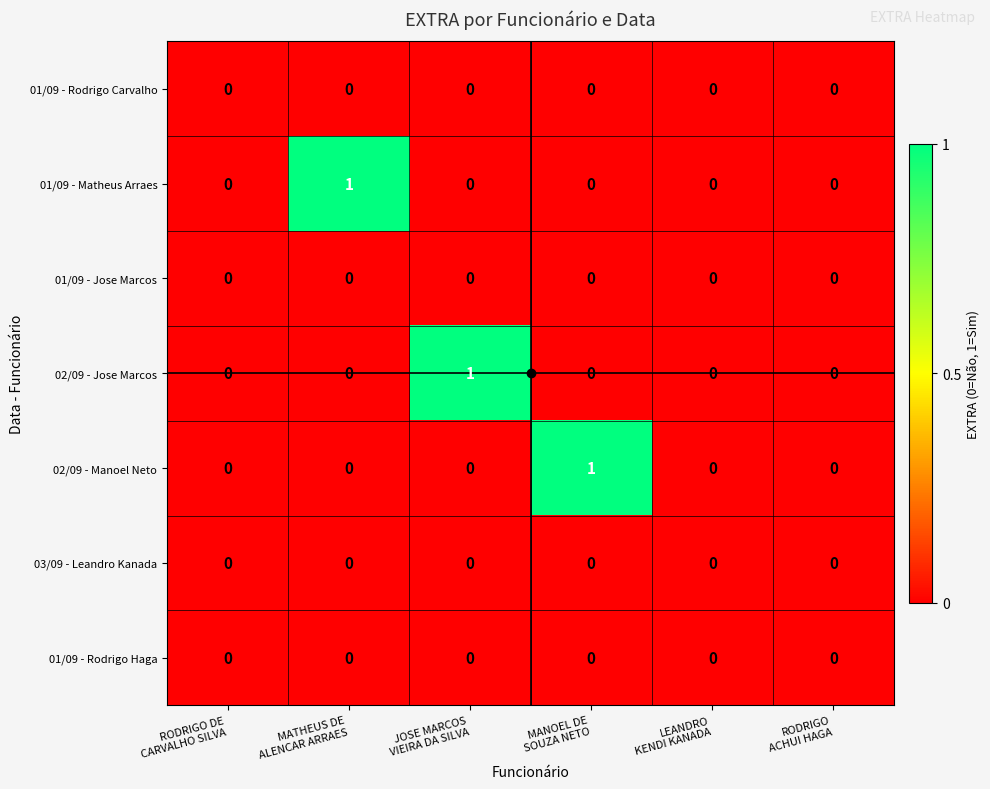

How many series are shown in this chart?

7